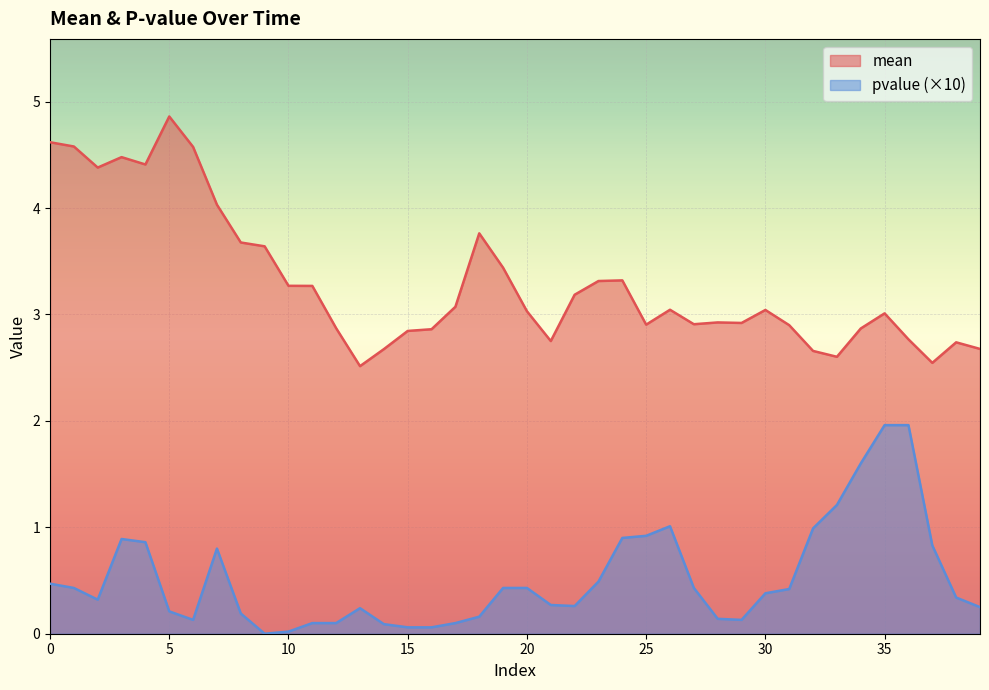

How many lines are shown in the chart?

2